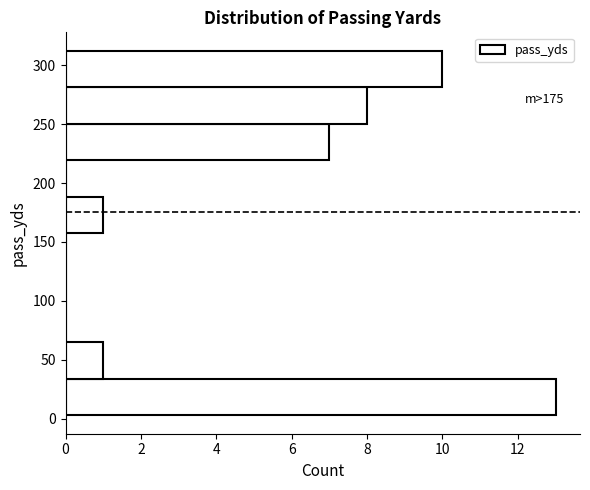

Which range on the y-axis has the longest bar?

5 to 35